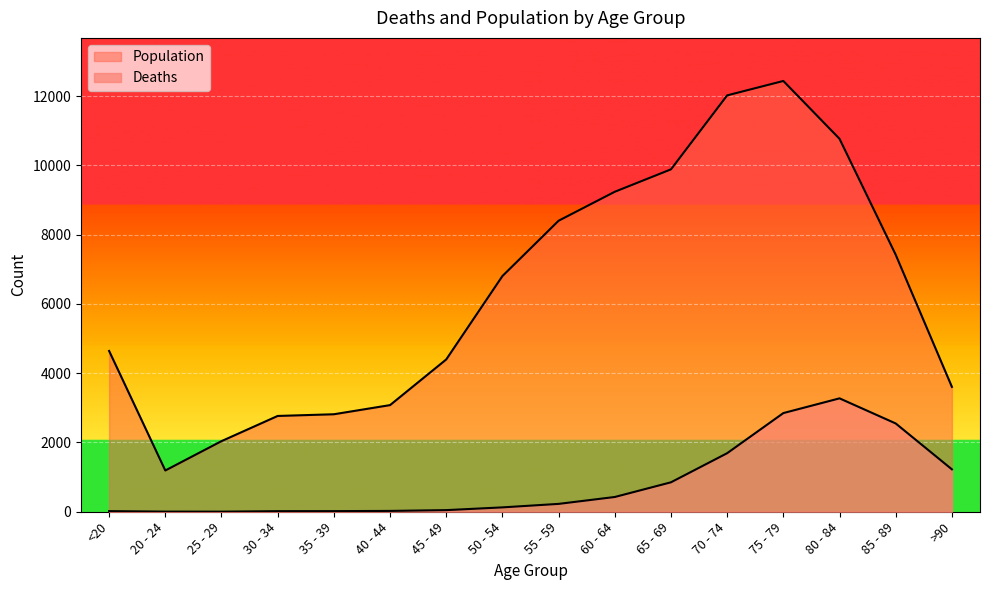

Which series has the largest total across all categories?

Population